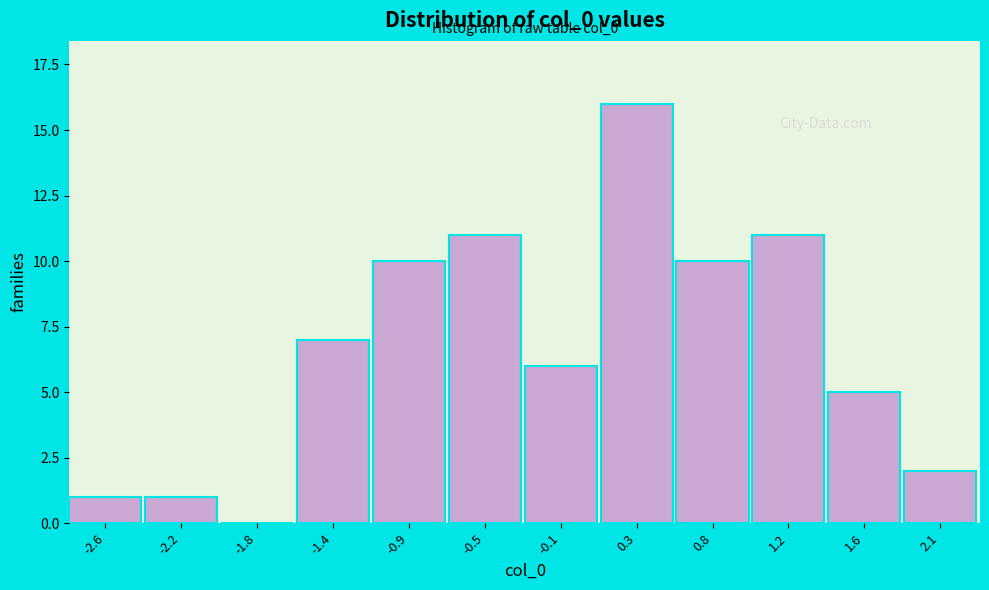

Reading right to left, transcribe all the data shown in this chart.

2.1=2	1.6=5	1.2=11	0.8=10	0.3=16	-0.1=6	-0.5=11	-0.9=10	-1.4=7	-1.8=0	-2.2=1	-2.6=1